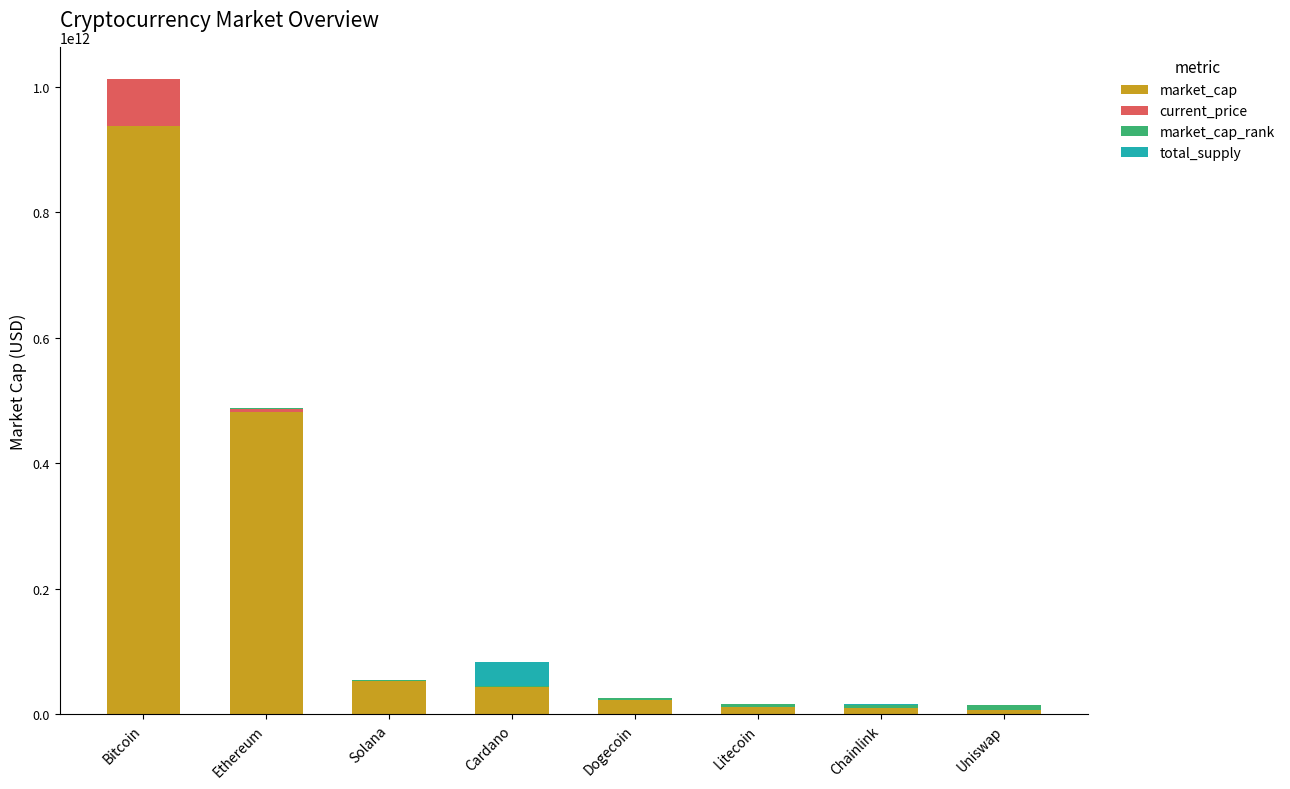

At which category is the sum across all series the highest?

Bitcoin